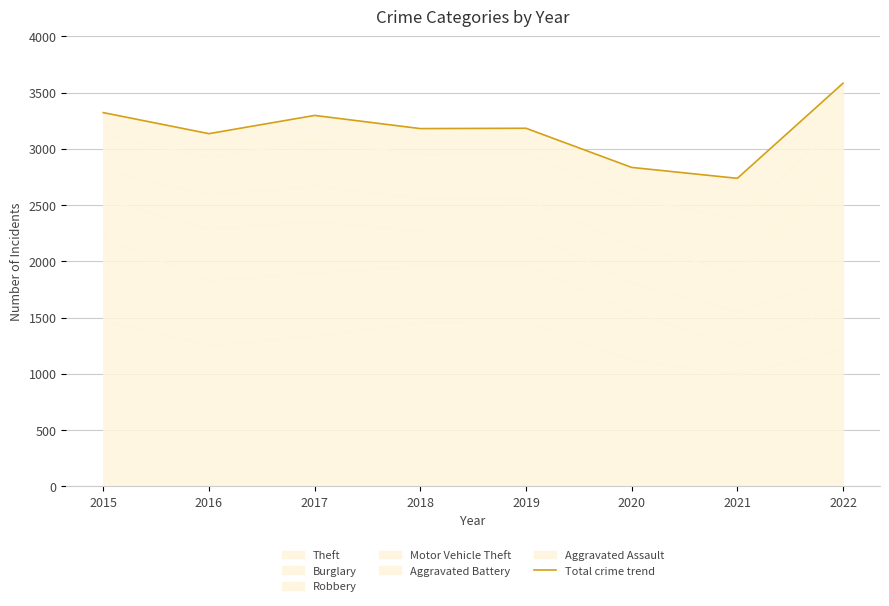

How many points are higher than both their immediate neighbors (excluding endpoints)?

2